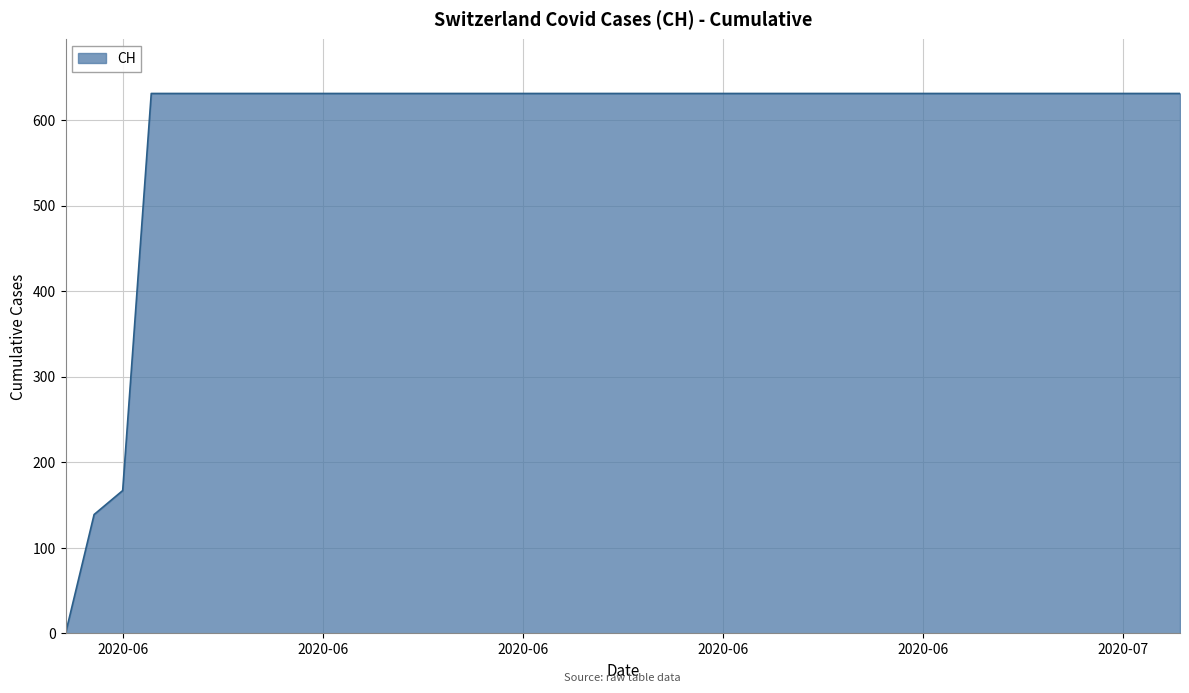

What is the difference between the maximum and minimum values?

631